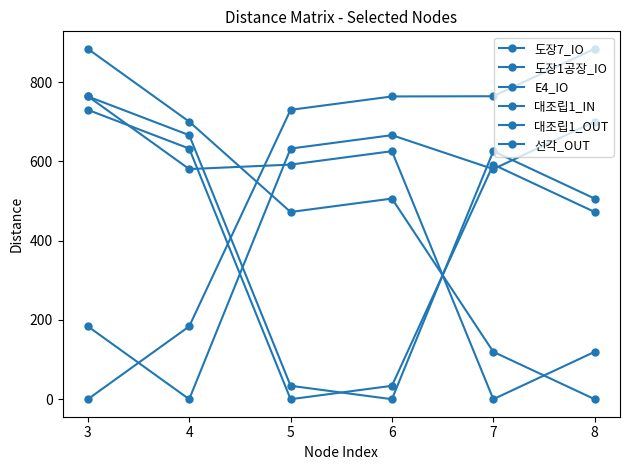

Is this an area chart (filled region under the line)?

No